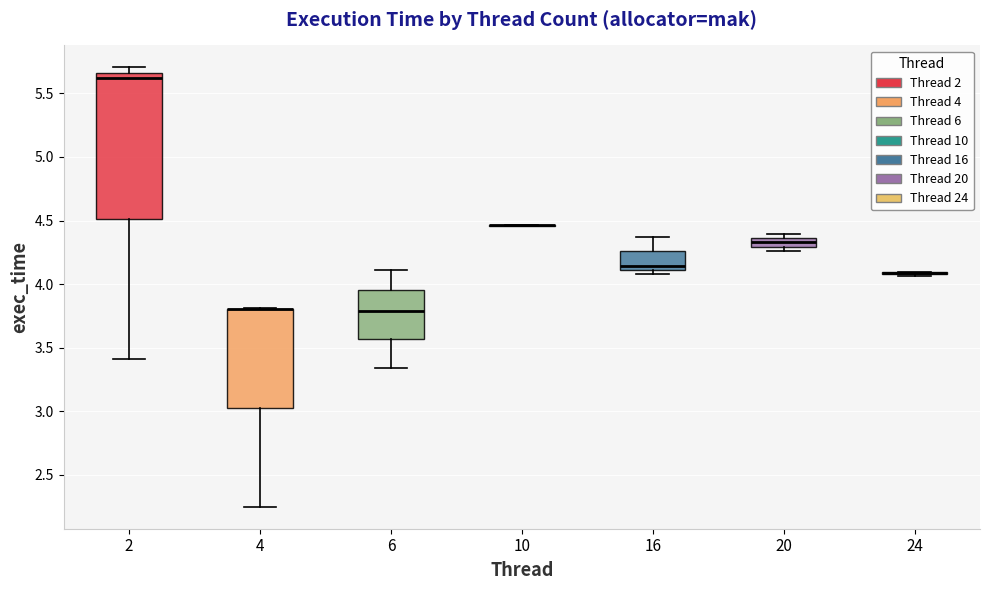

Comparing the boxes themselves (not the whiskers), which one is the tallest?

2